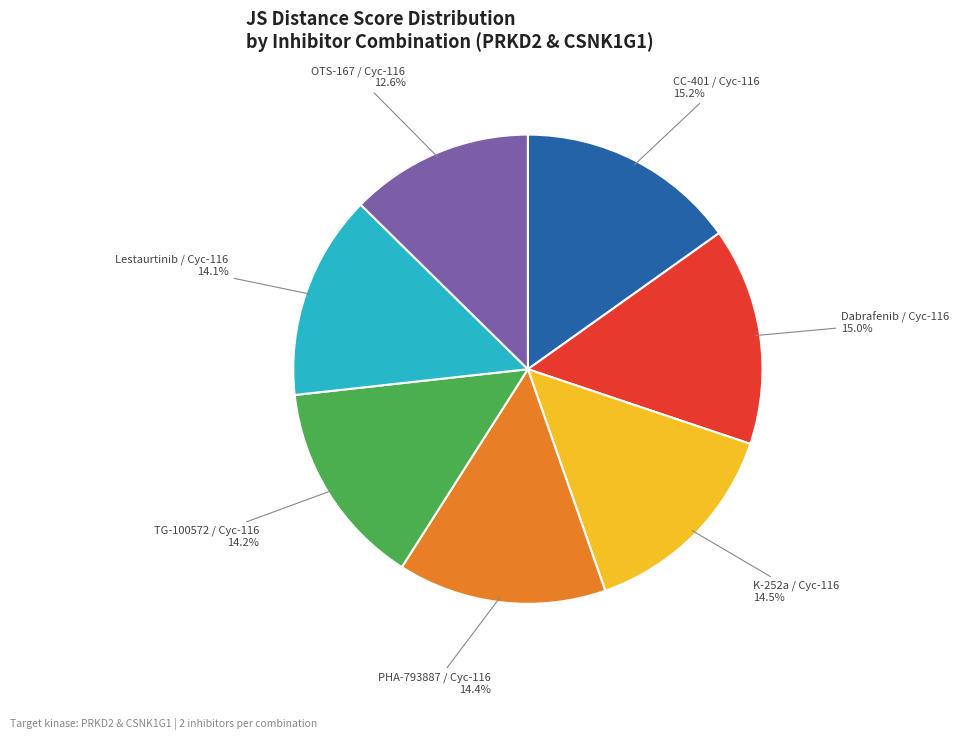

Between Dabrafenib / Cyc-116 and Lestaurtinib / Cyc-116, which is larger?

Dabrafenib / Cyc-116